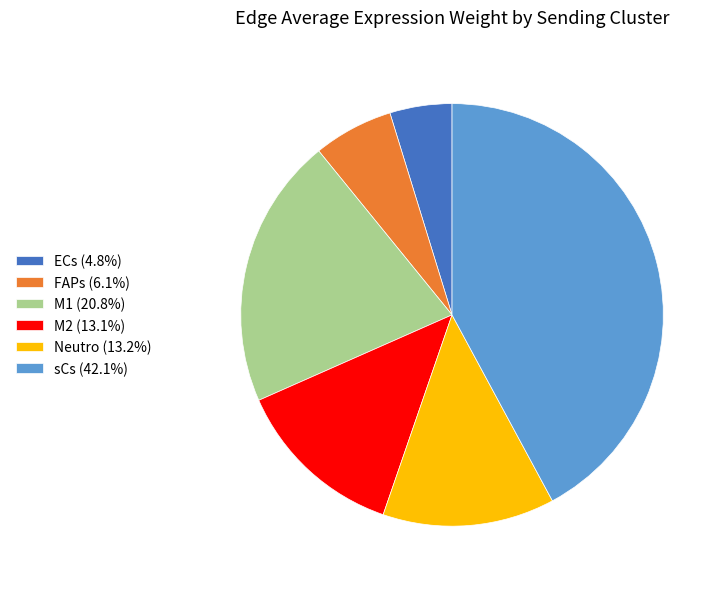

Combined, do Neutro (13.2%) and sCs (42.1%) account for over 50%?

Yes